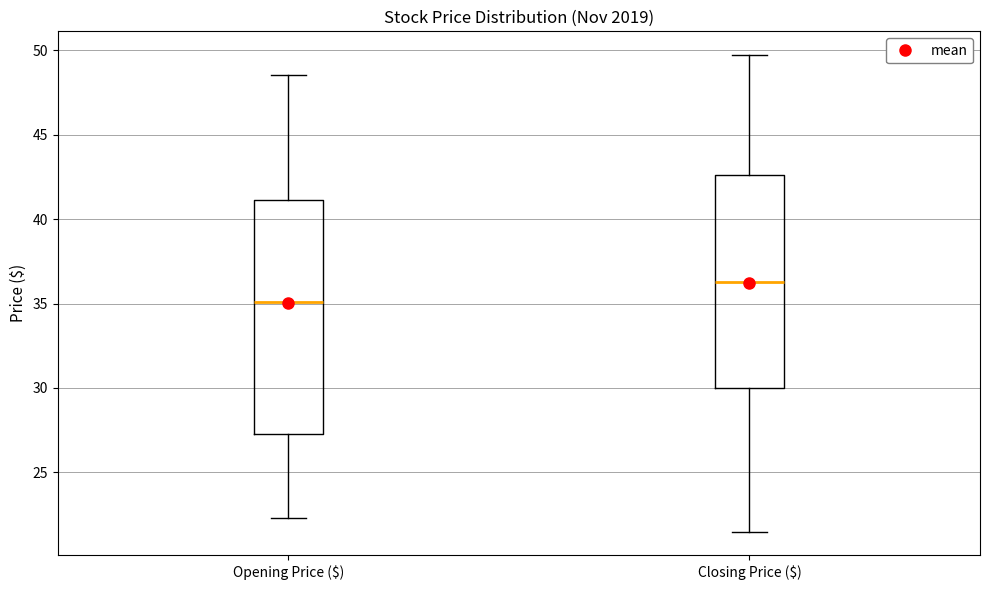

Which box is the tallest, from its lower edge to its upper edge?

Opening Price ($)